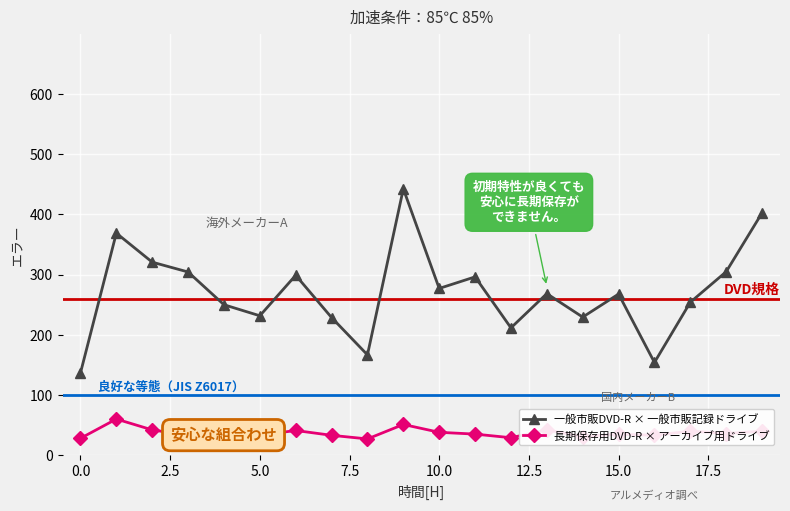

Which series has the largest total across all categories?

一般市販DVD-R × 一般市販記録ドライブ